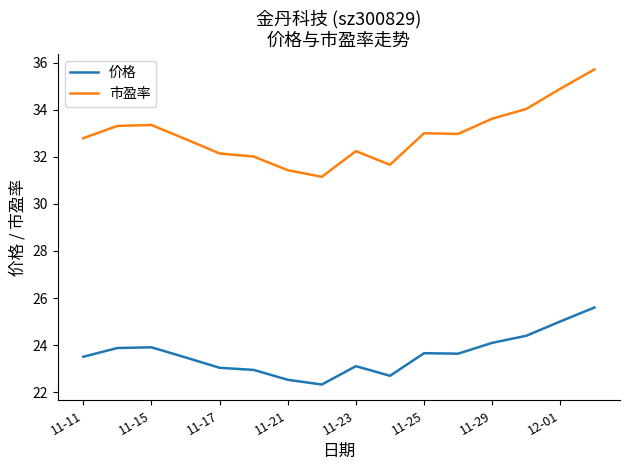

List the series in order of their overall mean, highest first.

市盈率, 价格